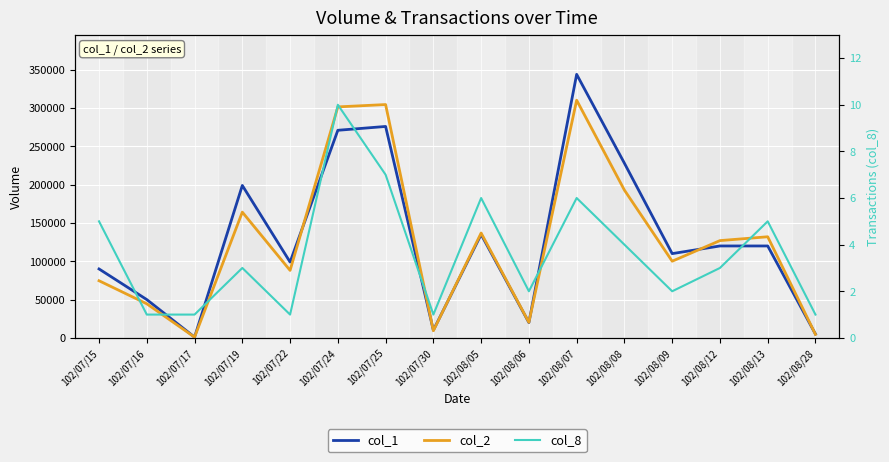

What is the total value across all series at 102/08/28?

9601